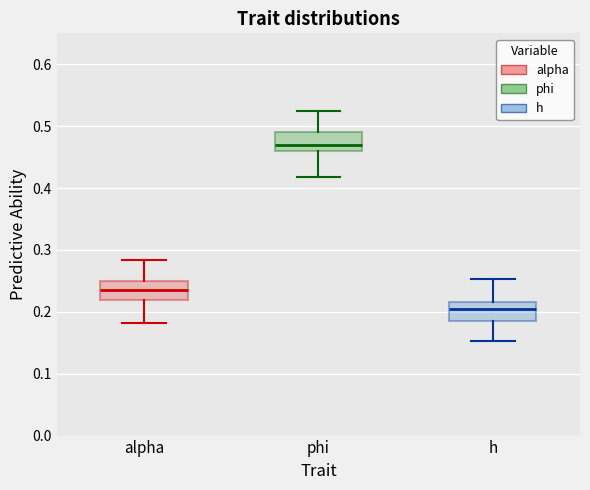

Where is the upper edge of the box for h on the y-axis? The values are not printed on the chart, so give them approximately, as read against the axis.

0.22